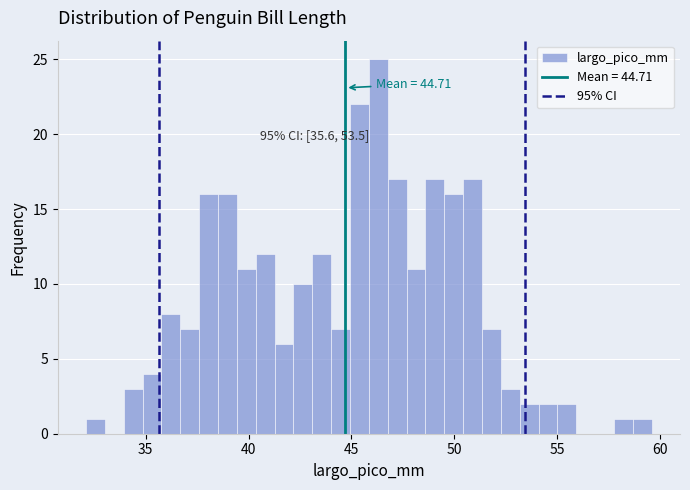

Read against the x-axis, roughly where is the centre of the tallest bar?

46.5